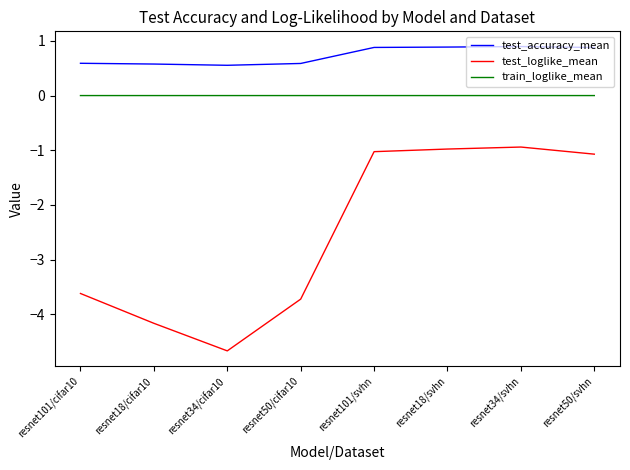

At how many categories does at least one series exceed -1?

8